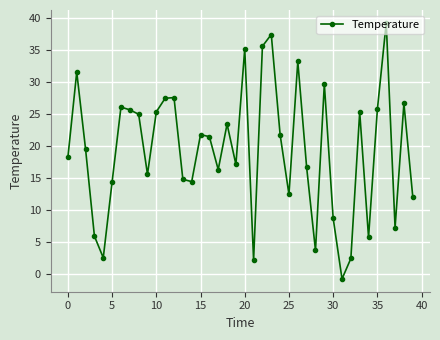

How many lines are shown in the chart?

1